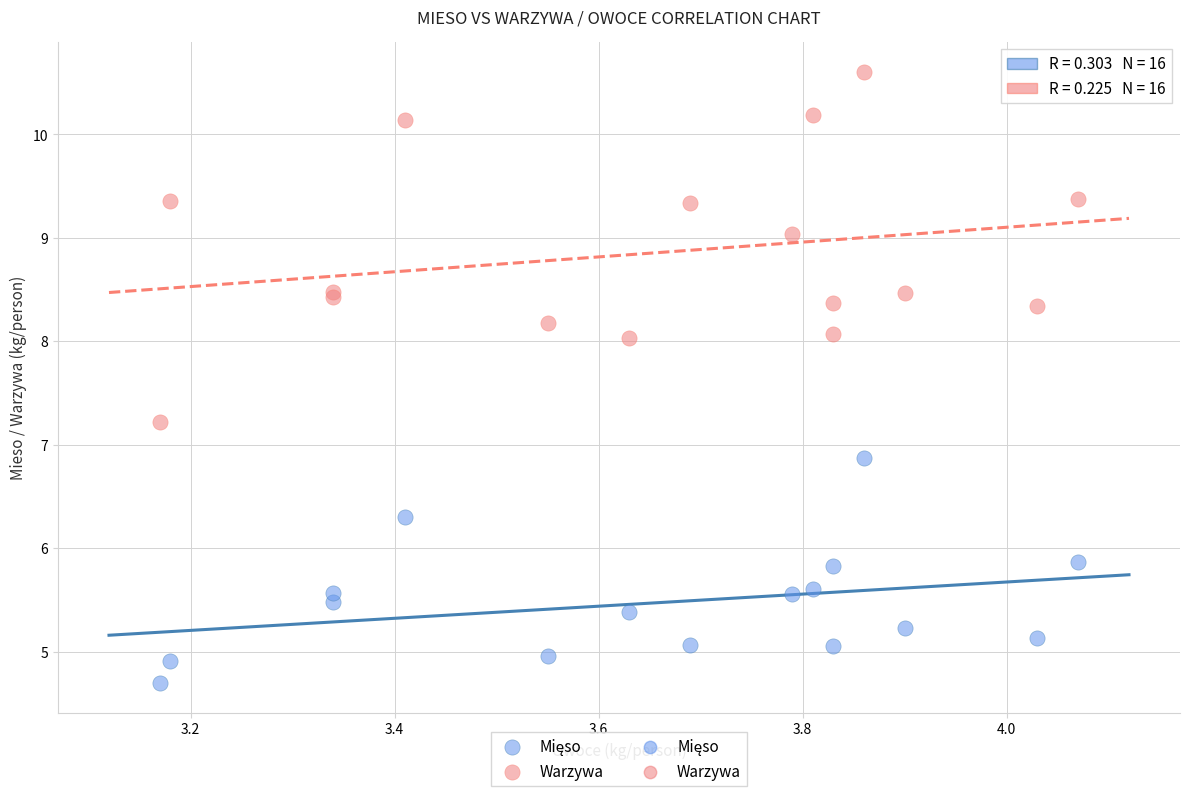

Which series has the largest Y range (max minus min)?

Warzywa